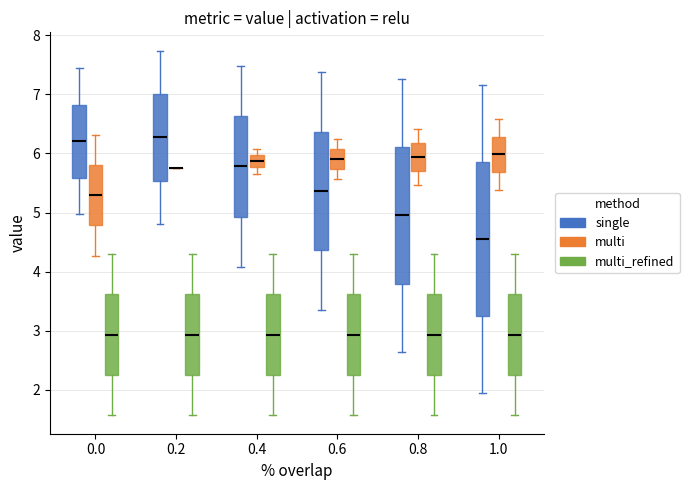

Reading left to right, transcribe this box plot: for each box, give where its median line is, the range the box spans, and where its two whiskers end, as read against the y-axis. The values are not printed on the chart, so give them approximately, as read against the axis.

0.0 (single): median 6.2, box 5.6 to 6.8, whiskers 5.0 to 7.4
0.0 (multi): median 5.3, box 4.8 to 5.8, whiskers 4.3 to 6.3
0.0 (multi_refined): median 2.9, box 2.2 to 3.6, whiskers 1.6 to 4.3
0.2 (single): median 6.3, box 5.5 to 7.0, whiskers 4.8 to 7.7
0.2 (multi): box collapsed to a line at 5.8, whiskers 5.8 to 5.8
0.2 (multi_refined): median 2.9, box 2.2 to 3.6, whiskers 1.6 to 4.3
0.4 (single): median 5.8, box 4.9 to 6.6, whiskers 4.1 to 7.5
0.4 (multi): median 5.9, box 5.8 to 6.0, whiskers 5.7 to 6.1
0.4 (multi_refined): median 2.9, box 2.2 to 3.6, whiskers 1.6 to 4.3
0.6 (single): median 5.4, box 4.4 to 6.4, whiskers 3.4 to 7.4
0.6 (multi): median 5.9, box 5.7 to 6.1, whiskers 5.6 to 6.2
0.6 (multi_refined): median 2.9, box 2.2 to 3.6, whiskers 1.6 to 4.3
0.8 (single): median 5.0, box 3.8 to 6.1, whiskers 2.6 to 7.3
0.8 (multi): median 5.9, box 5.7 to 6.2, whiskers 5.5 to 6.4
0.8 (multi_refined): median 2.9, box 2.2 to 3.6, whiskers 1.6 to 4.3
1.0 (single): median 4.5, box 3.2 to 5.8, whiskers 1.9 to 7.2
1.0 (multi): median 6.0, box 5.7 to 6.3, whiskers 5.4 to 6.6
1.0 (multi_refined): median 2.9, box 2.2 to 3.6, whiskers 1.6 to 4.3